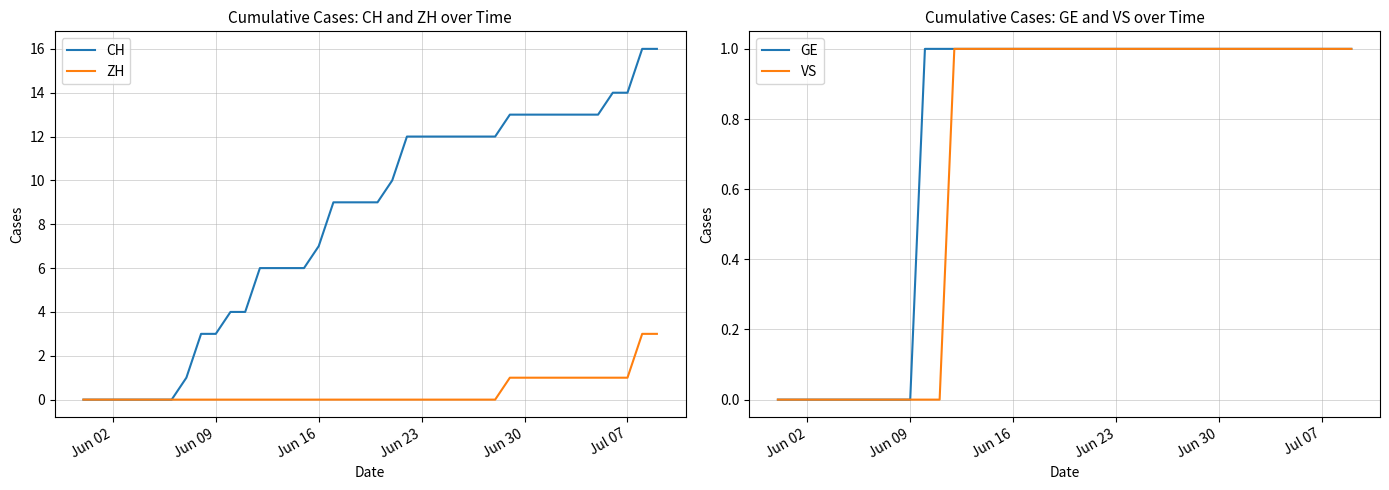

What is the highest value of the ZH series?

3